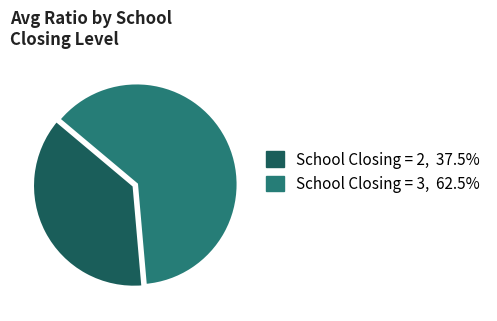

Does School Closing = 3, 62.5% account for over 50% of the chart?

Yes